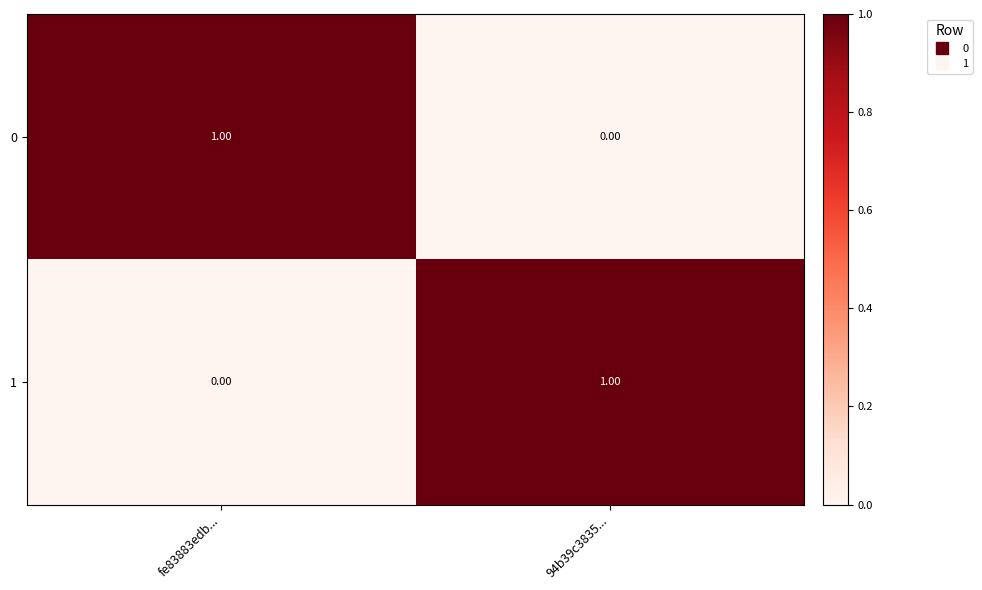

Rank the categories by 0 value from lowest to highest.

94b39c3835..., fe83883edb...